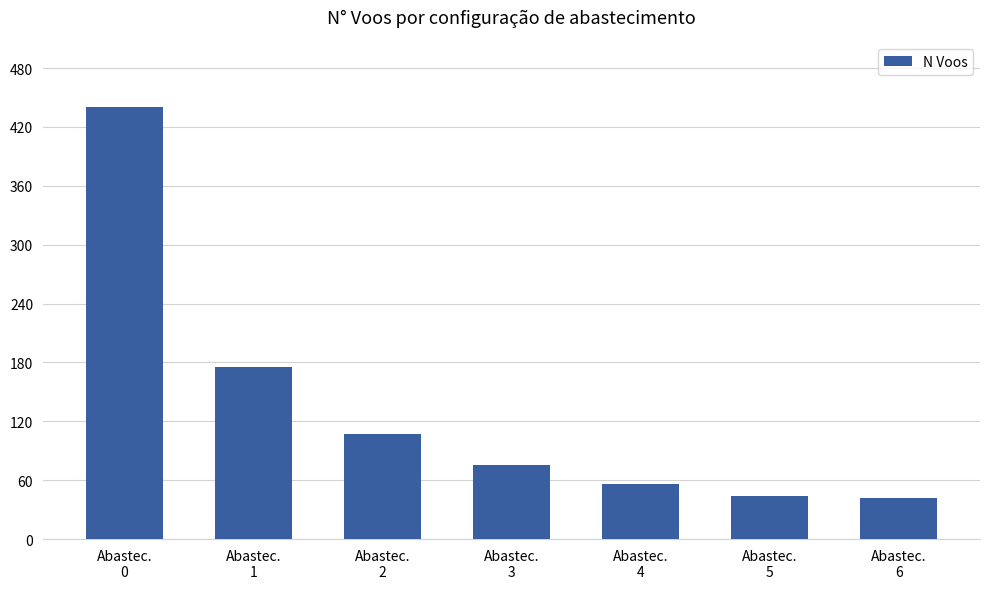

Approximately how many times larger is the value at Abastec.
5 compared to Abastec.
4?

0.8